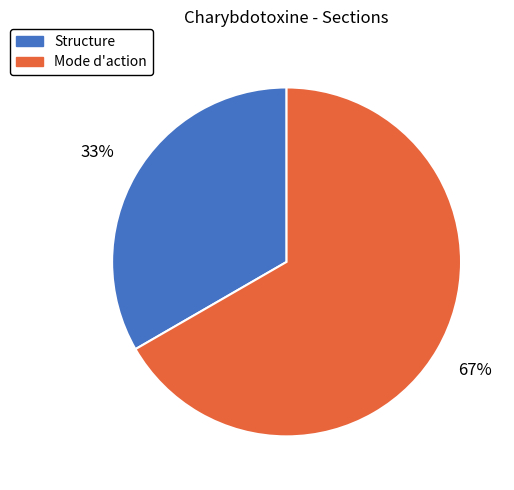

Is there a majority slice in this chart?

Yes